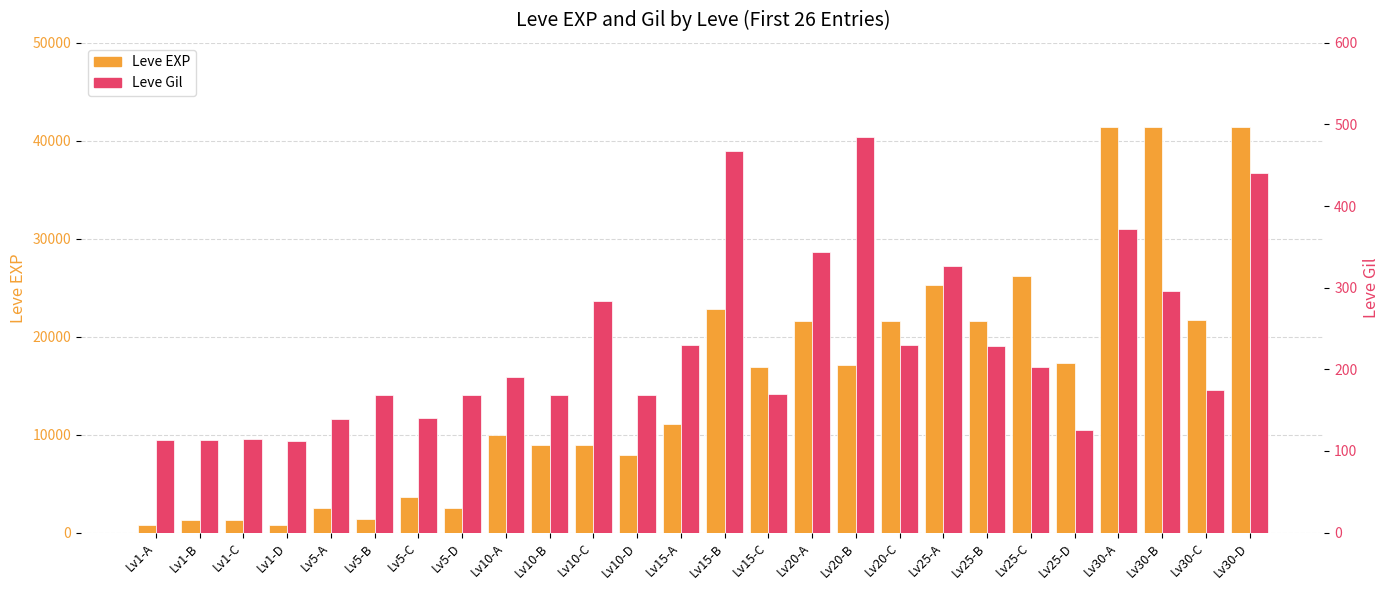

At how many categories does at least one series exceed 37348?

3